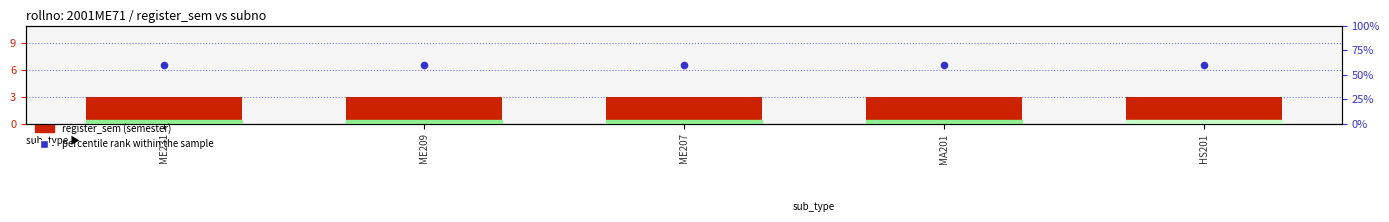

What are all the series names shown in the legend?

register_sem (semester), percentile rank within the sample